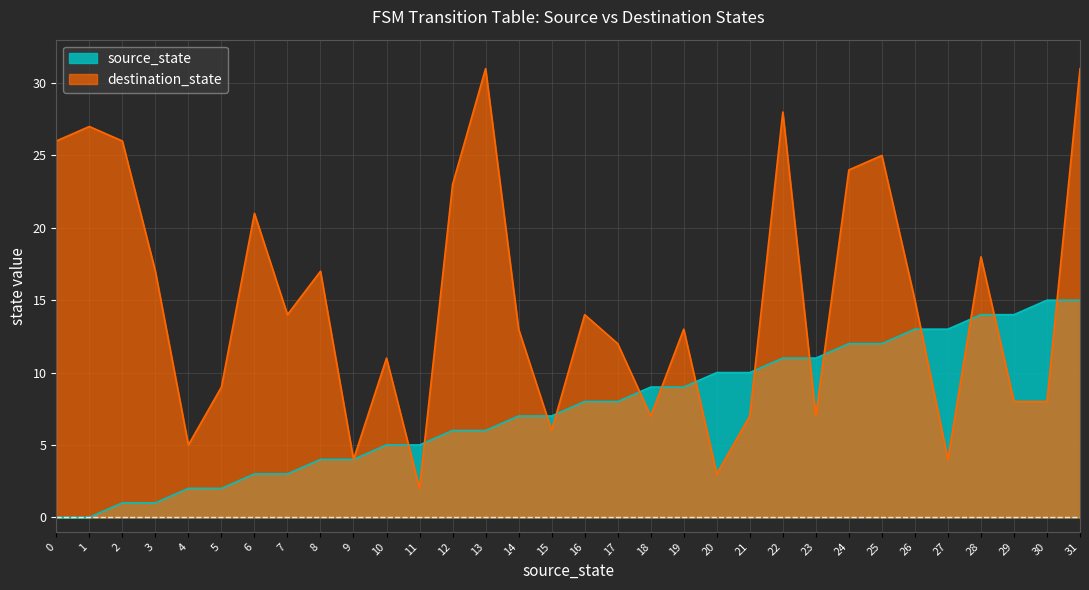

What is the approximate value of source_state at 31?

15